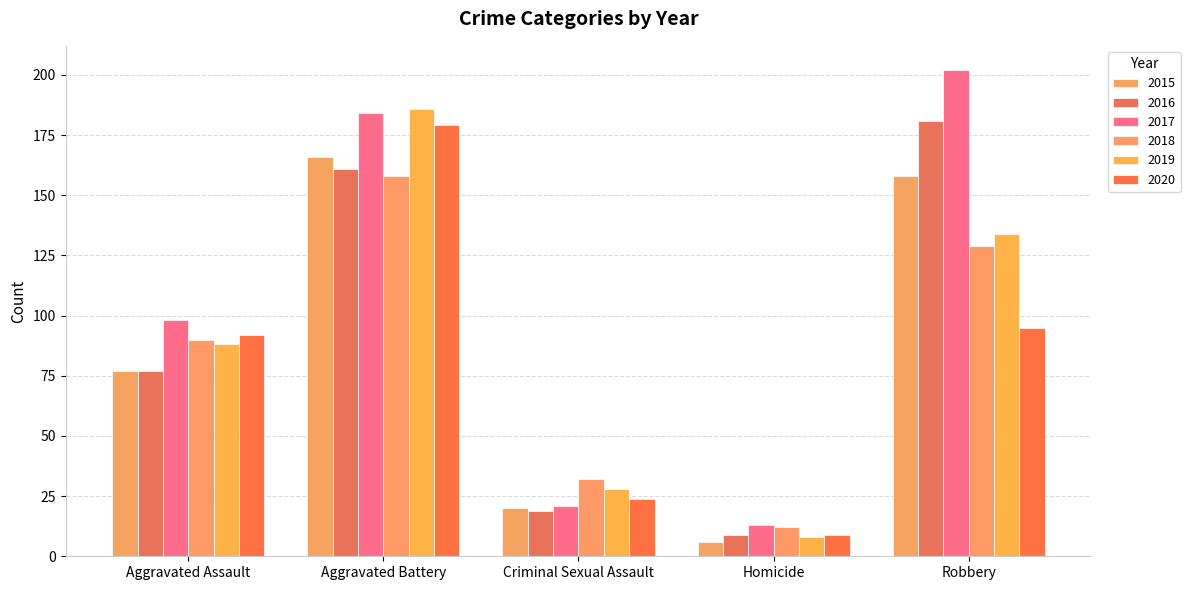

Which category has the lowest value across all series?

Homicide